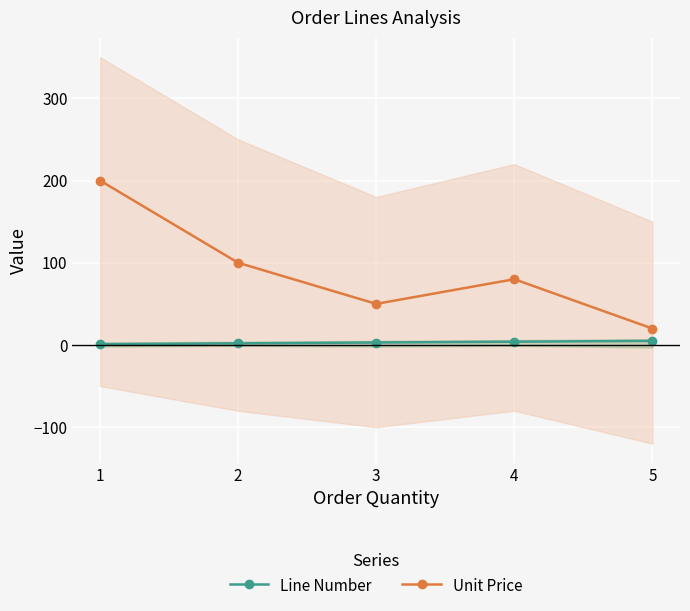

True or false: Unit Price and Line Number intersect in this chart.

False